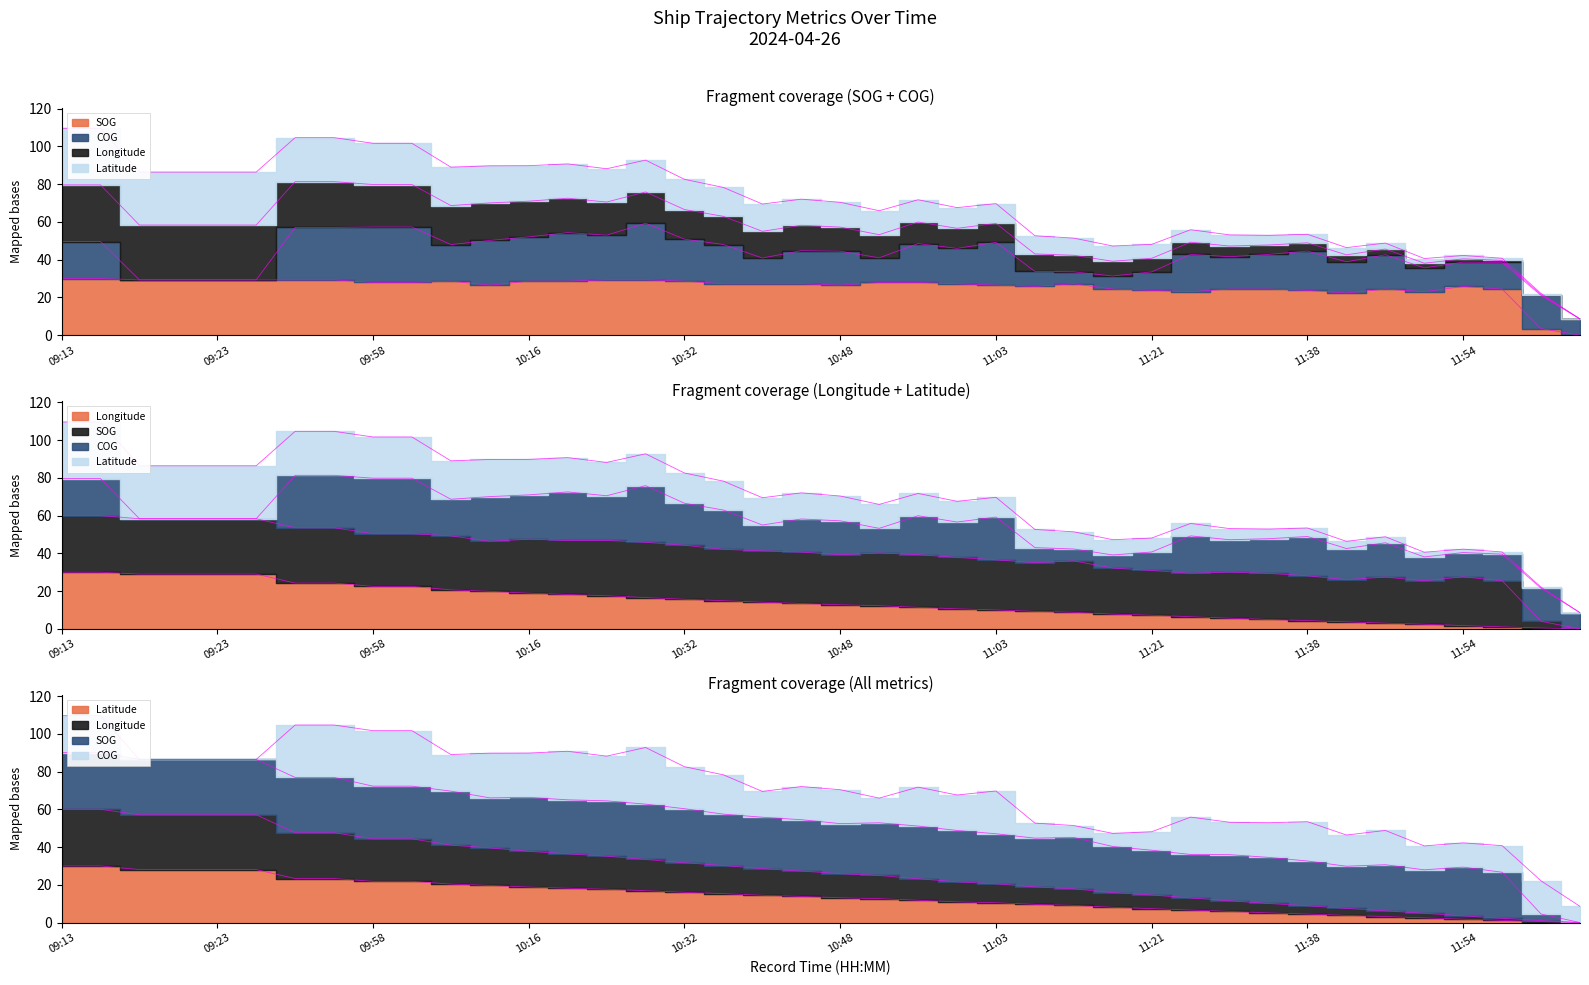

What is the label of the 38th point from the left?

11:58